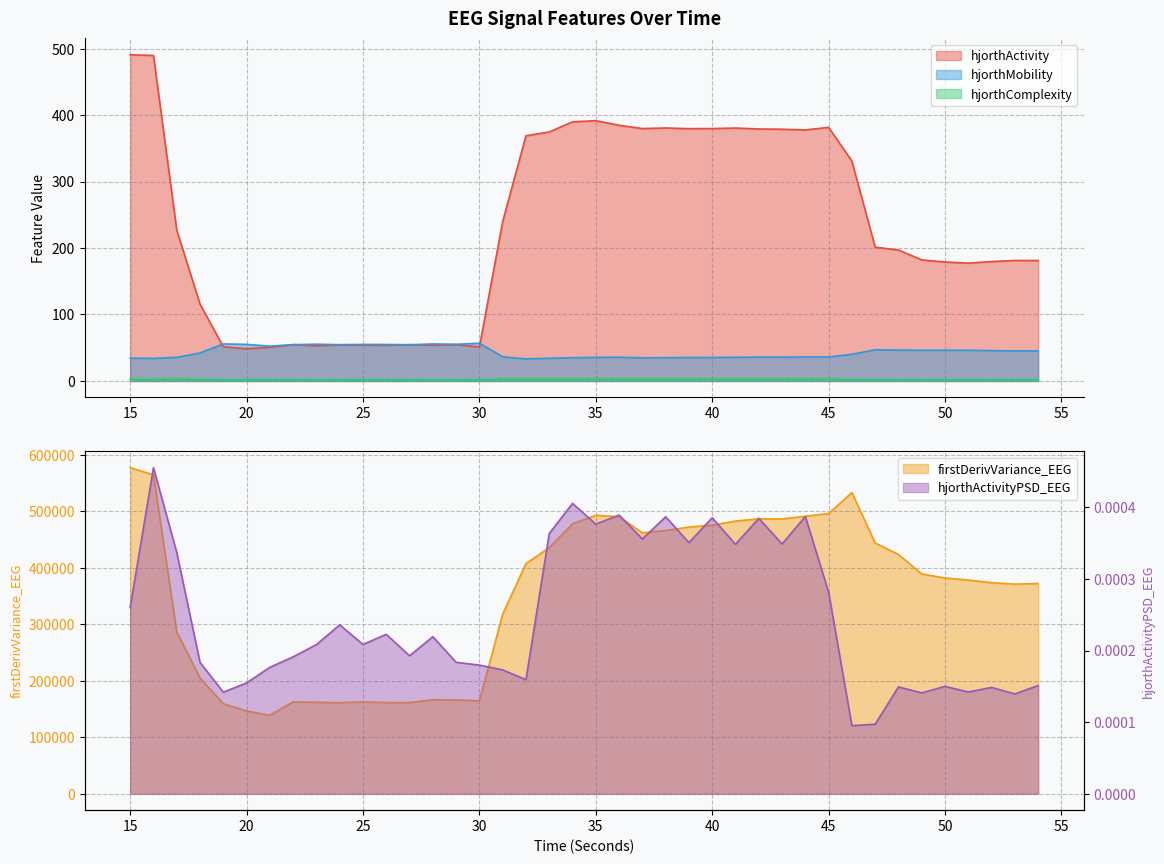

True or false: firstDerivVariance_EEG and hjorthComplexity_EEG cross at least once.

False